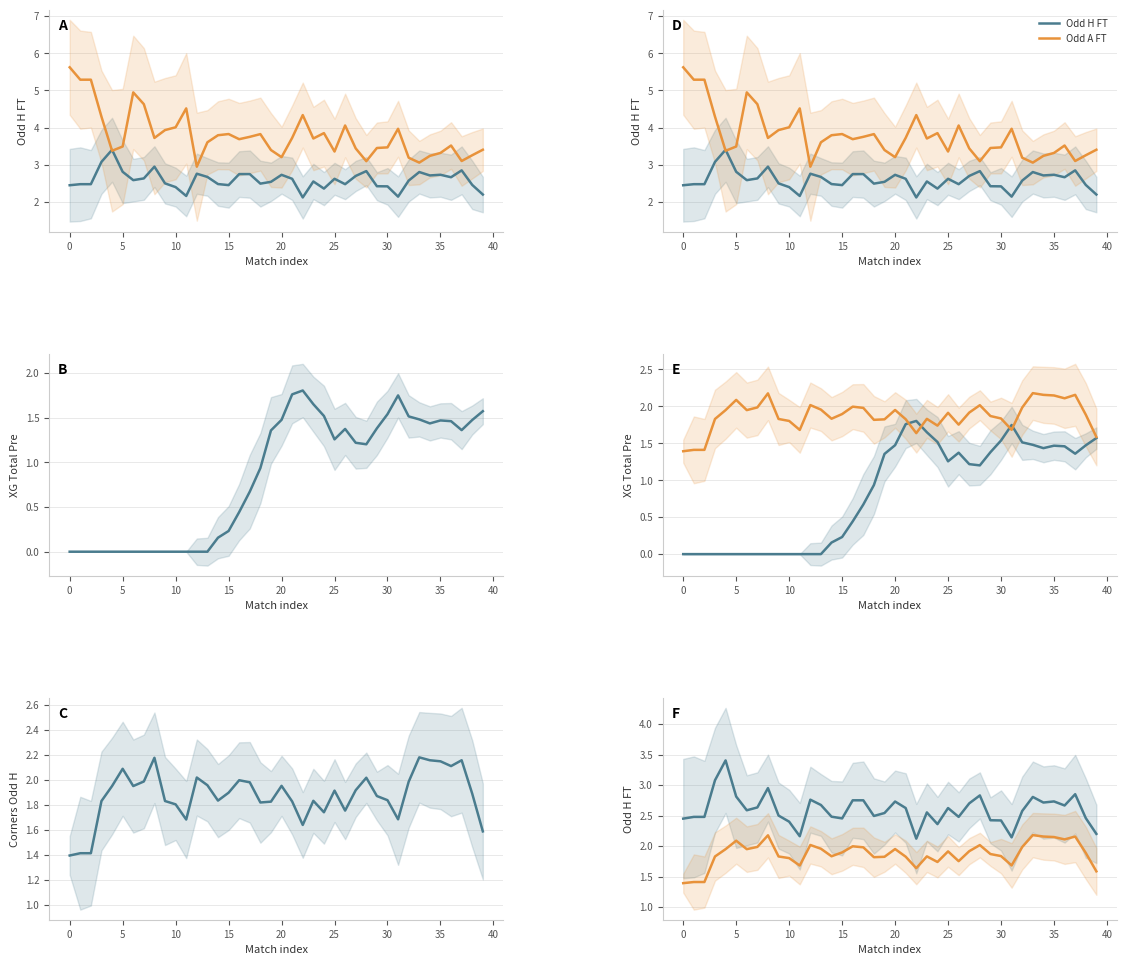

What is the difference between the second highest and second lowest values in the Odd H FT series?

0.9